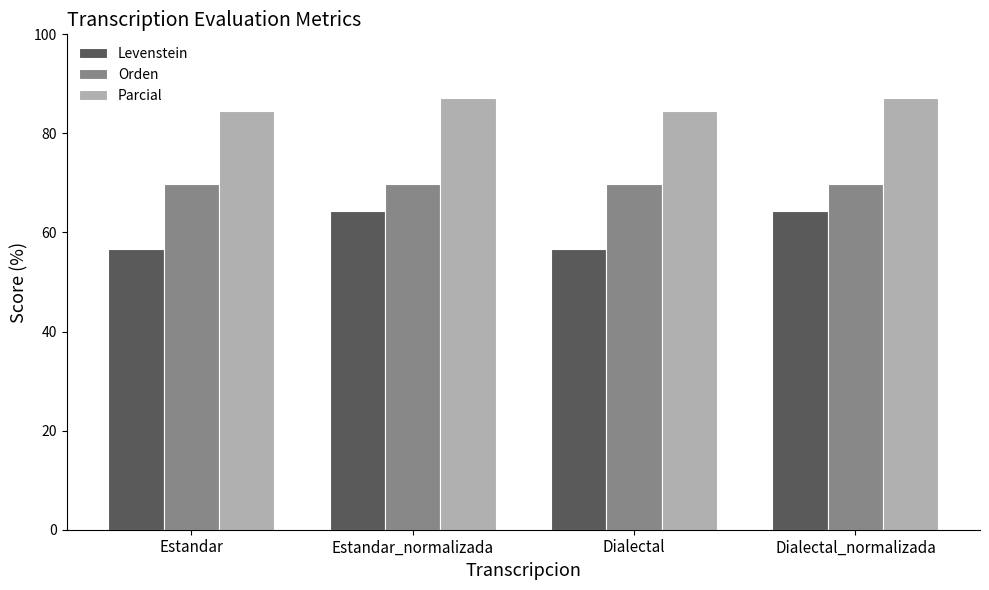

Reading left to right, what are all the values shown in this chart?

Levenstein: 56.7	64.4	56.7	64.4
Orden: 69.7	69.7	69.7	69.7
Parcial: 84.6	87.1	84.6	87.1